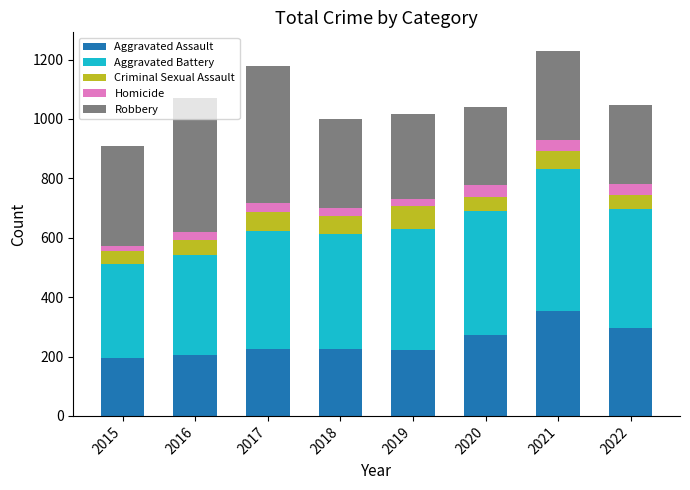

What is the minimum value for Aggravated Assault?

194